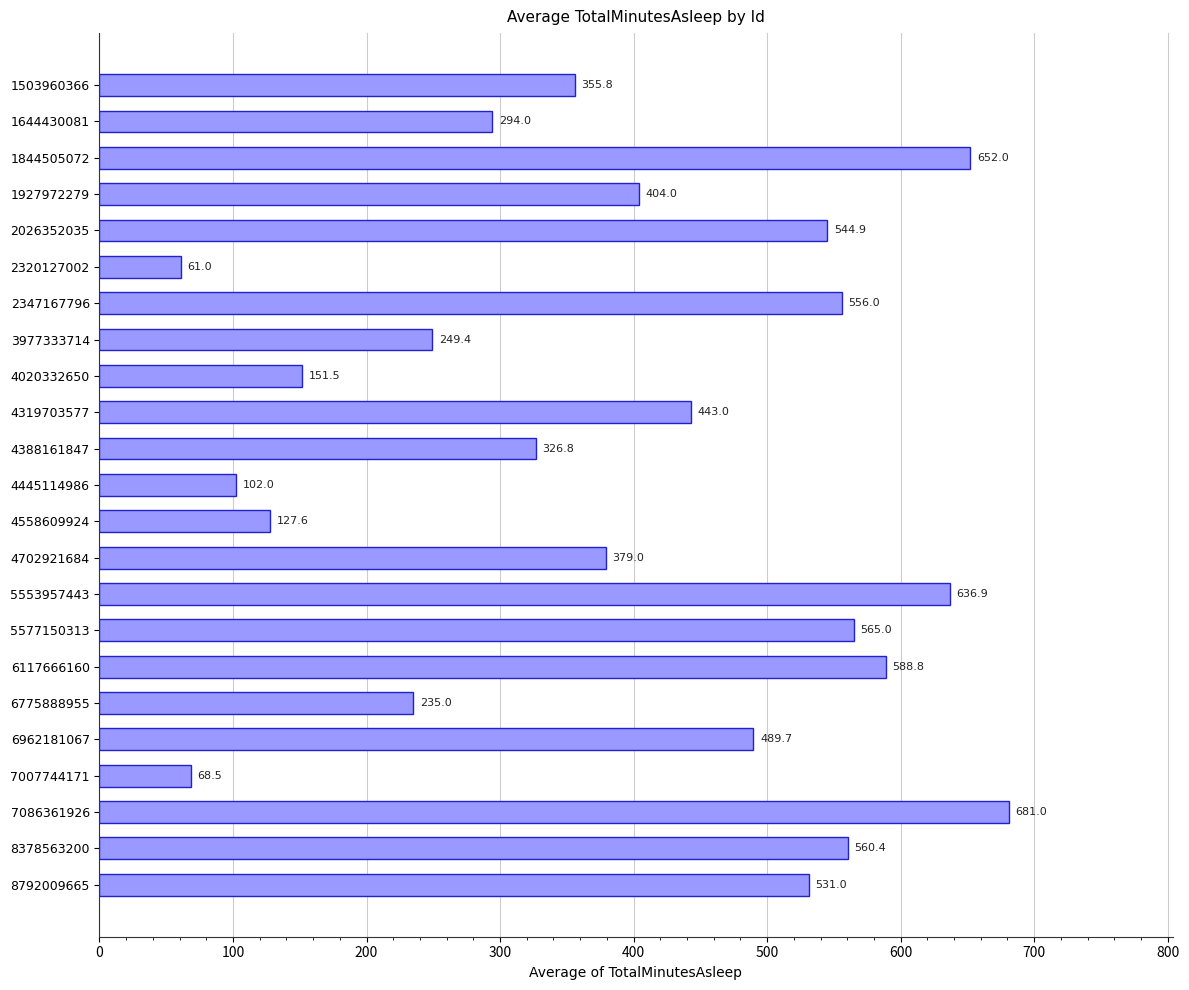

What is the ratio of the value at 4388161847 to the value at 4558609924?

2.6